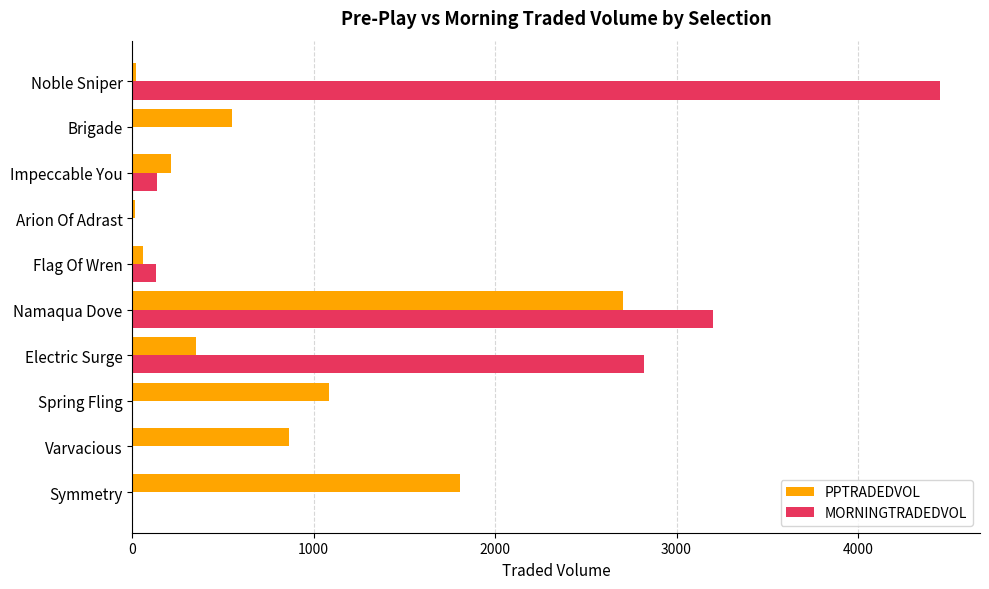

Between Varvacious and Flag Of Wren, which series saw the biggest shift?

PPTRADEDVOL